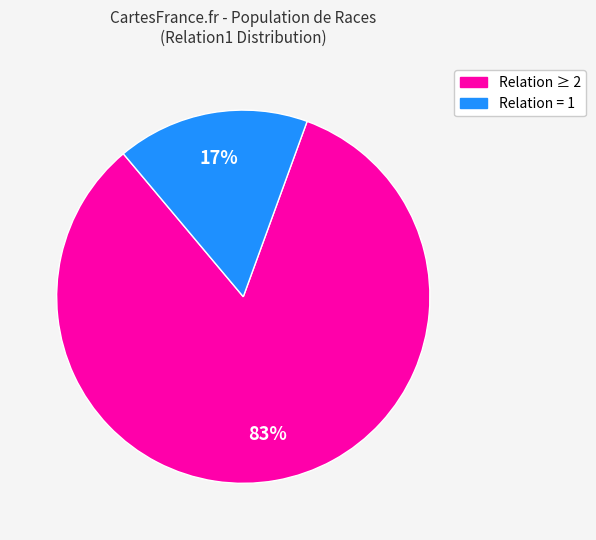

To the nearest percent, what is the average slice percentage?

50%